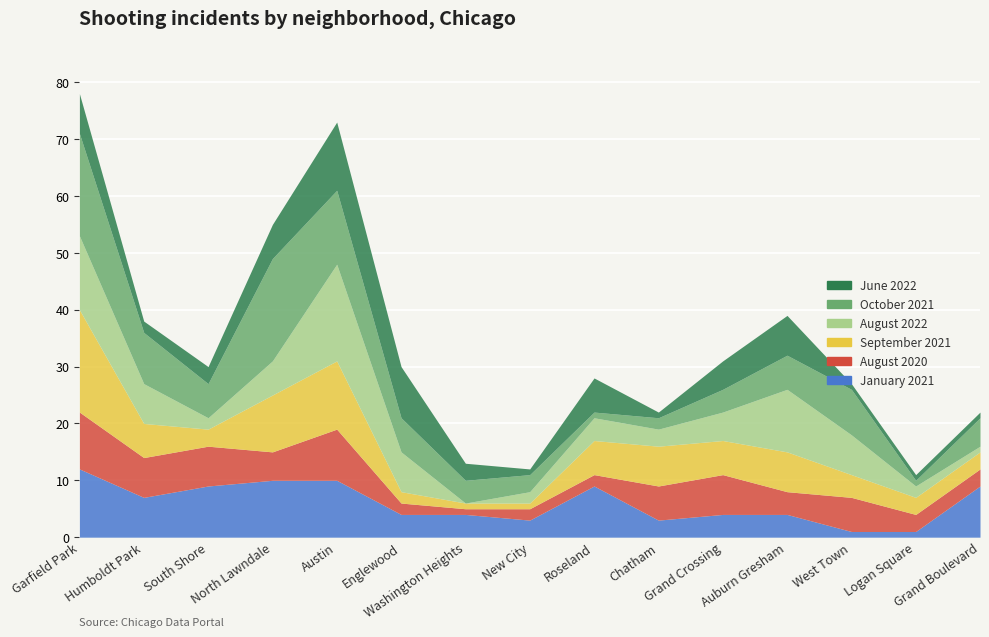

At which label does August 2020 first exceed 5?

Garfield Park